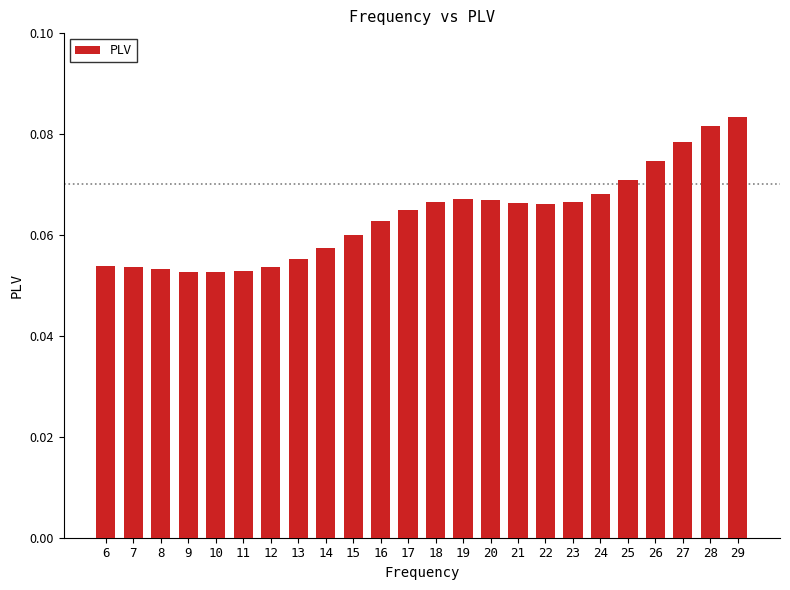

Is it true that the value at 10 is 0.0?

False